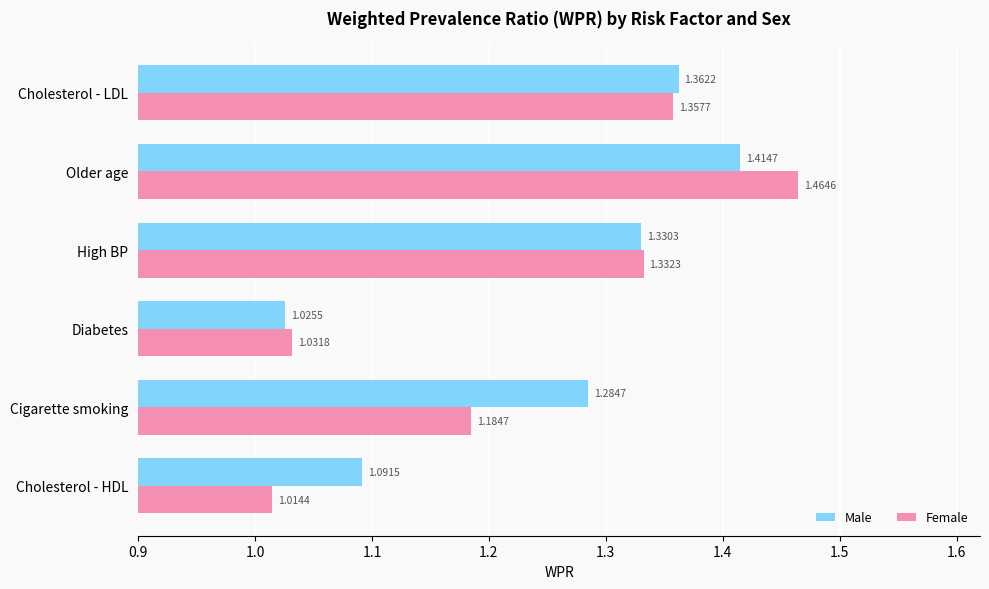

Where is Female nearest to the value 1?

Cholesterol - HDL